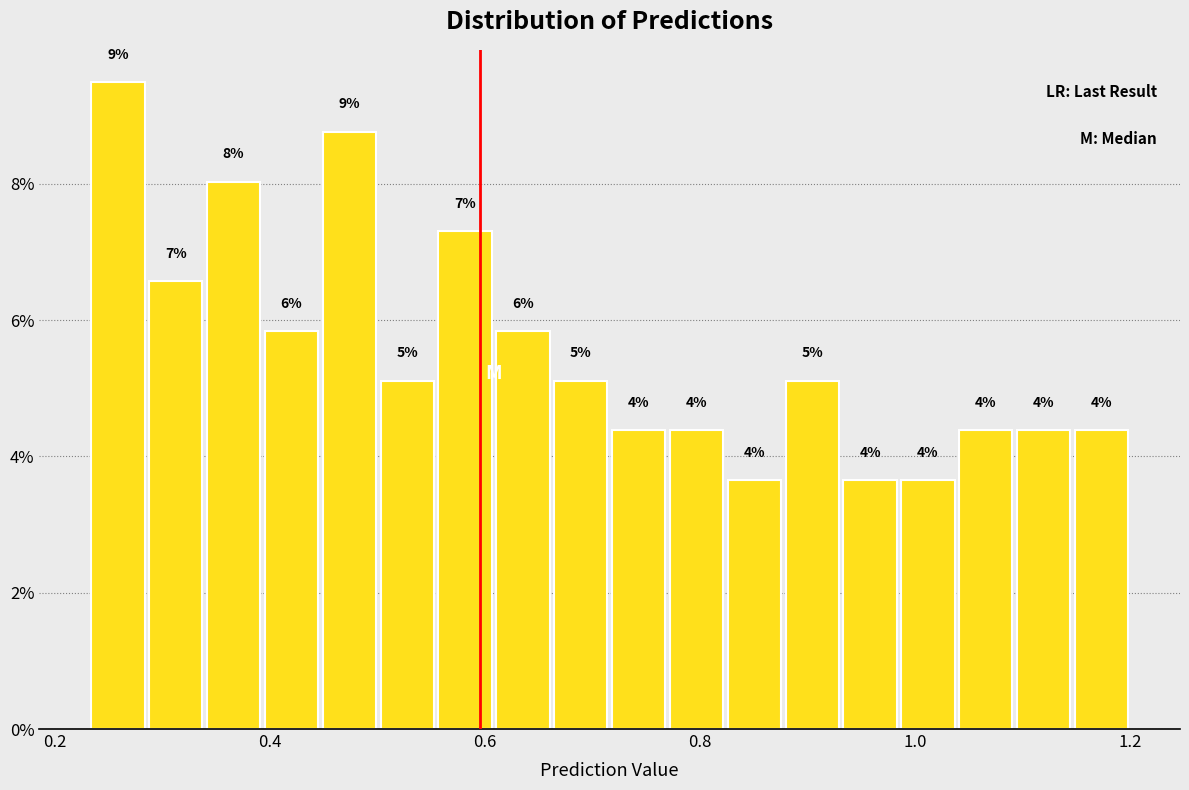

Read against the x-axis, roughly where is the centre of the tallest bar?

0.26